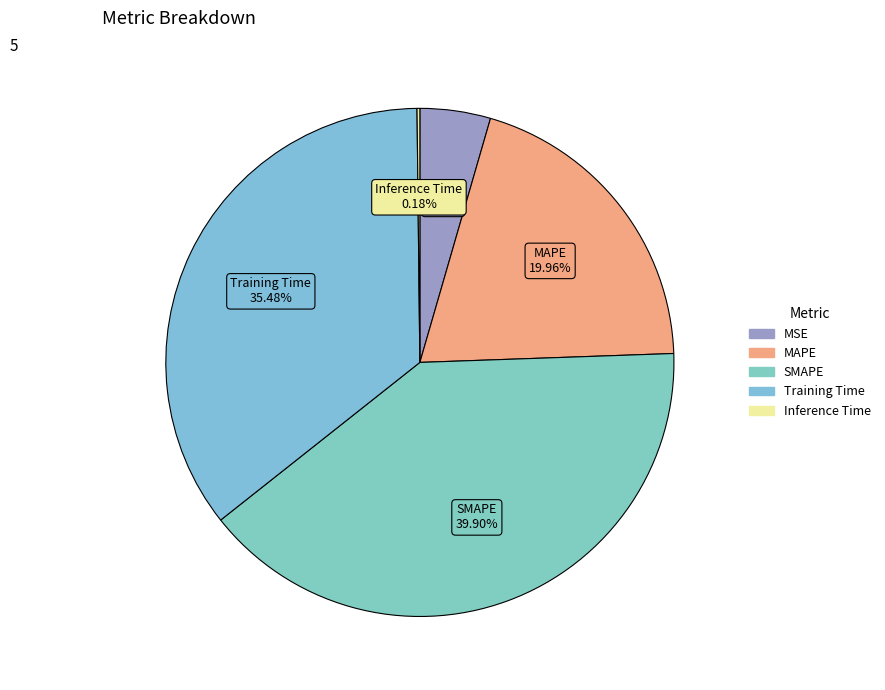

To the nearest percent, what is the difference between the MSE and Training Time slice percentages?

31%